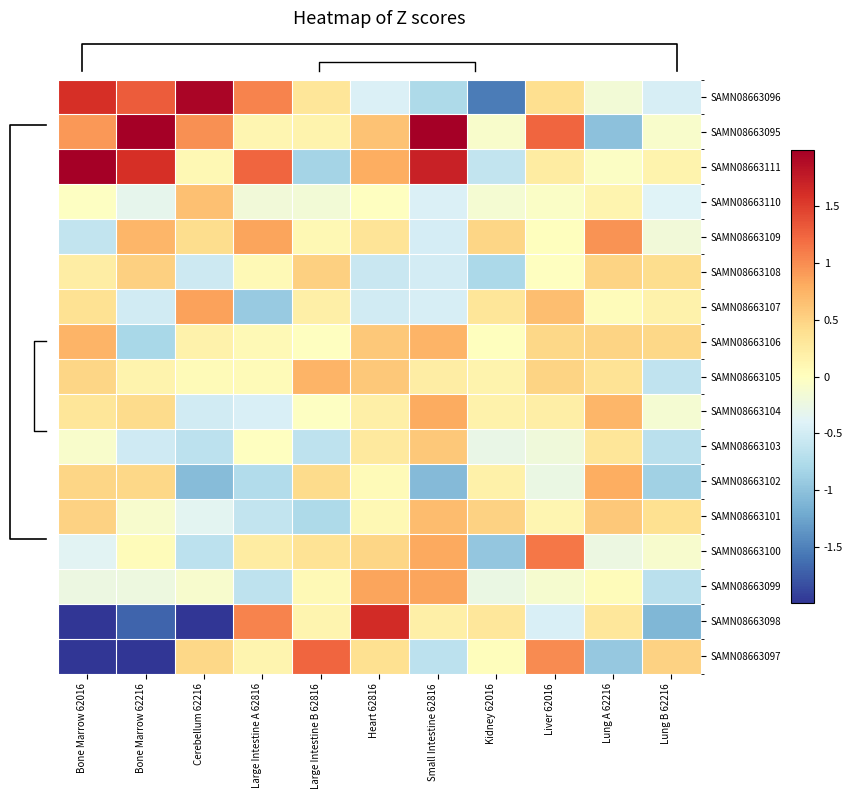

Reading right to left, what are all the values shown in this chart?

SAMN08663096: Lung B 62216=-0.5	Lung A 62216=-0.2	Liver 62016=0.4	Kidney 62016=-1.5	Small Intestine 62816=-0.8	Heart 62816=-0.4	Large Intestine B 62816=0.3	Large Intestine A 62816=1.1	Cerebellum 62216=1.9	Bone Marrow 62216=1.3	Bone Marrow 62016=1.6
SAMN08663095: Lung B 62216=-0.1	Lung A 62216=-1.0	Liver 62016=1.2	Kidney 62016=-0.1	Small Intestine 62816=2.0	Heart 62816=0.6	Large Intestine B 62816=0.2	Large Intestine A 62816=0.1	Cerebellum 62216=1.0	Bone Marrow 62216=2.0	Bone Marrow 62016=0.9
SAMN08663111: Lung B 62216=0.1	Lung A 62216=-0.0	Liver 62016=0.2	Kidney 62016=-0.6	Small Intestine 62816=1.7	Heart 62816=0.8	Large Intestine B 62816=-0.8	Large Intestine A 62816=1.2	Cerebellum 62216=0.1	Bone Marrow 62216=1.6	Bone Marrow 62016=2.0
SAMN08663110: Lung B 62216=-0.4	Lung A 62216=0.1	Liver 62016=-0.0	Kidney 62016=-0.1	Small Intestine 62816=-0.4	Heart 62816=-0.0	Large Intestine B 62816=-0.2	Large Intestine A 62816=-0.2	Cerebellum 62216=0.7	Bone Marrow 62216=-0.3	Bone Marrow 62016=-0.0
SAMN08663109: Lung B 62216=-0.2	Lung A 62216=1.0	Liver 62016=0.0	Kidney 62016=0.5	Small Intestine 62816=-0.5	Heart 62816=0.3	Large Intestine B 62816=0.1	Large Intestine A 62816=0.8	Cerebellum 62216=0.4	Bone Marrow 62216=0.7	Bone Marrow 62016=-0.6
SAMN08663108: Lung B 62216=0.4	Lung A 62216=0.5	Liver 62016=-0.0	Kidney 62016=-0.8	Small Intestine 62816=-0.5	Heart 62816=-0.6	Large Intestine B 62816=0.5	Large Intestine A 62816=0.1	Cerebellum 62216=-0.5	Bone Marrow 62216=0.5	Bone Marrow 62016=0.2
SAMN08663107: Lung B 62216=0.2	Lung A 62216=0.0	Liver 62016=0.7	Kidney 62016=0.3	Small Intestine 62816=-0.5	Heart 62816=-0.5	Large Intestine B 62816=0.2	Large Intestine A 62816=-0.9	Cerebellum 62216=0.9	Bone Marrow 62216=-0.5	Bone Marrow 62016=0.4
SAMN08663106: Lung B 62216=0.5	Lung A 62216=0.5	Liver 62016=0.5	Kidney 62016=0.0	Small Intestine 62816=0.7	Heart 62816=0.6	Large Intestine B 62816=-0.0	Large Intestine A 62816=0.1	Cerebellum 62216=0.2	Bone Marrow 62216=-0.8	Bone Marrow 62016=0.7
SAMN08663105: Lung B 62216=-0.6	Lung A 62216=0.3	Liver 62016=0.5	Kidney 62016=0.1	Small Intestine 62816=0.2	Heart 62816=0.6	Large Intestine B 62816=0.7	Large Intestine A 62816=0.0	Cerebellum 62216=0.1	Bone Marrow 62216=0.1	Bone Marrow 62016=0.5
SAMN08663104: Lung B 62216=-0.1	Lung A 62216=0.7	Liver 62016=0.2	Kidney 62016=0.2	Small Intestine 62816=0.8	Heart 62816=0.2	Large Intestine B 62816=-0.0	Large Intestine A 62816=-0.4	Cerebellum 62216=-0.5	Bone Marrow 62216=0.4	Bone Marrow 62016=0.3
SAMN08663103: Lung B 62216=-0.7	Lung A 62216=0.3	Liver 62016=-0.2	Kidney 62016=-0.3	Small Intestine 62816=0.6	Heart 62816=0.3	Large Intestine B 62816=-0.7	Large Intestine A 62816=-0.0	Cerebellum 62216=-0.7	Bone Marrow 62216=-0.5	Bone Marrow 62016=-0.1
SAMN08663102: Lung B 62216=-0.9	Lung A 62216=0.8	Liver 62016=-0.3	Kidney 62016=0.2	Small Intestine 62816=-1.1	Heart 62816=0.0	Large Intestine B 62816=0.4	Large Intestine A 62816=-0.7	Cerebellum 62216=-1.1	Bone Marrow 62216=0.5	Bone Marrow 62016=0.5
SAMN08663101: Lung B 62216=0.4	Lung A 62216=0.6	Liver 62016=0.1	Kidney 62016=0.5	Small Intestine 62816=0.7	Heart 62816=0.1	Large Intestine B 62816=-0.8	Large Intestine A 62816=-0.6	Cerebellum 62216=-0.3	Bone Marrow 62216=-0.1	Bone Marrow 62016=0.5
SAMN08663100: Lung B 62216=-0.1	Lung A 62216=-0.2	Liver 62016=1.1	Kidney 62016=-1.0	Small Intestine 62816=0.8	Heart 62816=0.5	Large Intestine B 62816=0.4	Large Intestine A 62816=0.2	Cerebellum 62216=-0.7	Bone Marrow 62216=0.0	Bone Marrow 62016=-0.4
SAMN08663099: Lung B 62216=-0.7	Lung A 62216=0.0	Liver 62016=-0.1	Kidney 62016=-0.3	Small Intestine 62816=0.8	Heart 62816=0.9	Large Intestine B 62816=0.1	Large Intestine A 62816=-0.7	Cerebellum 62216=-0.1	Bone Marrow 62216=-0.2	Bone Marrow 62016=-0.2
SAMN08663098: Lung B 62216=-1.1	Lung A 62216=0.3	Liver 62016=-0.4	Kidney 62016=0.3	Small Intestine 62816=0.2	Heart 62816=1.6	Large Intestine B 62816=0.1	Large Intestine A 62816=1.1	Cerebellum 62216=-2.0	Bone Marrow 62216=-1.7	Bone Marrow 62016=-2.0
SAMN08663097: Lung B 62216=0.5	Lung A 62216=-0.9	Liver 62016=1.0	Kidney 62016=0.0	Small Intestine 62816=-0.7	Heart 62816=0.4	Large Intestine B 62816=1.2	Large Intestine A 62816=0.1	Cerebellum 62216=0.5	Bone Marrow 62216=-2.0	Bone Marrow 62016=-2.0